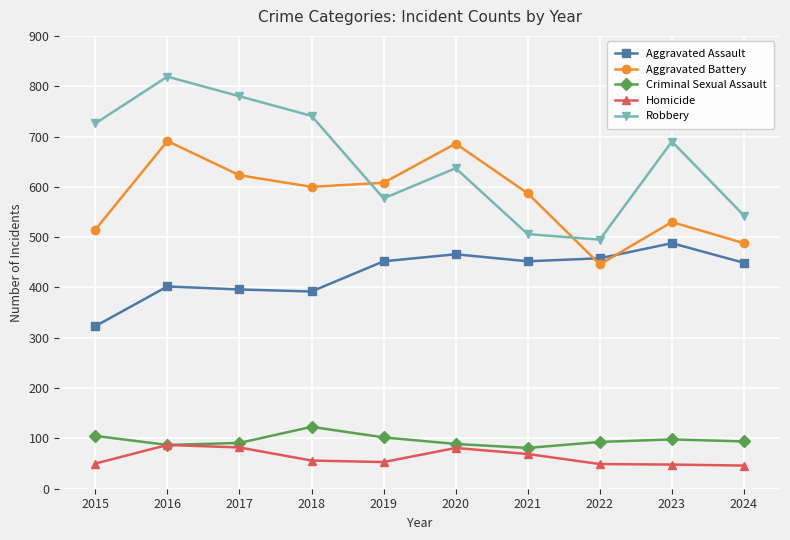

What is the highest value of the Aggravated Assault series?

488